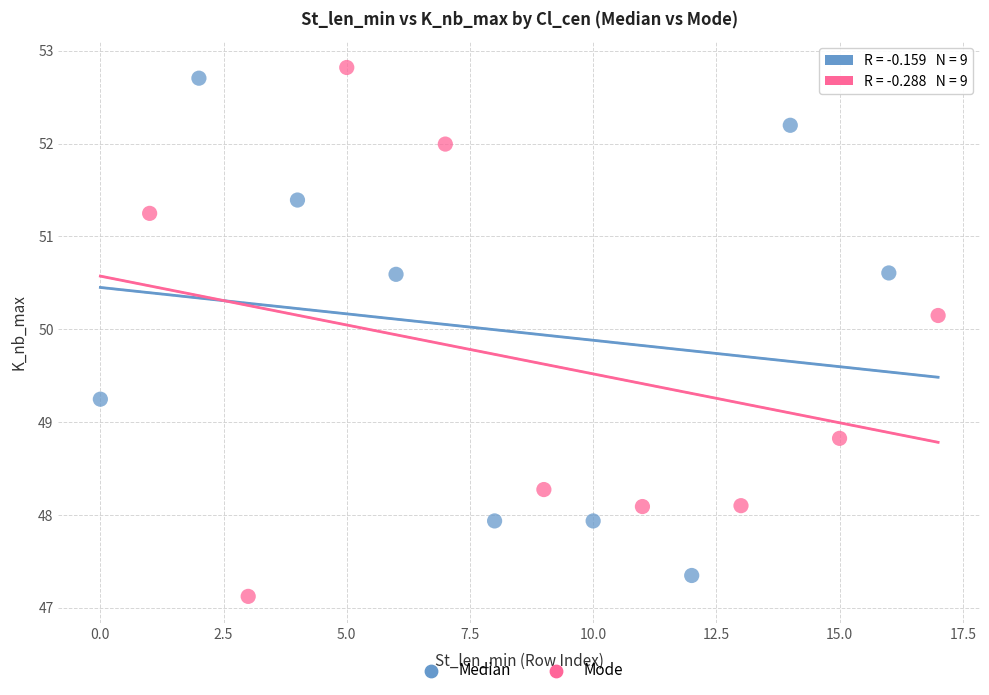

Which series has the widest spread of Y values?

Mode